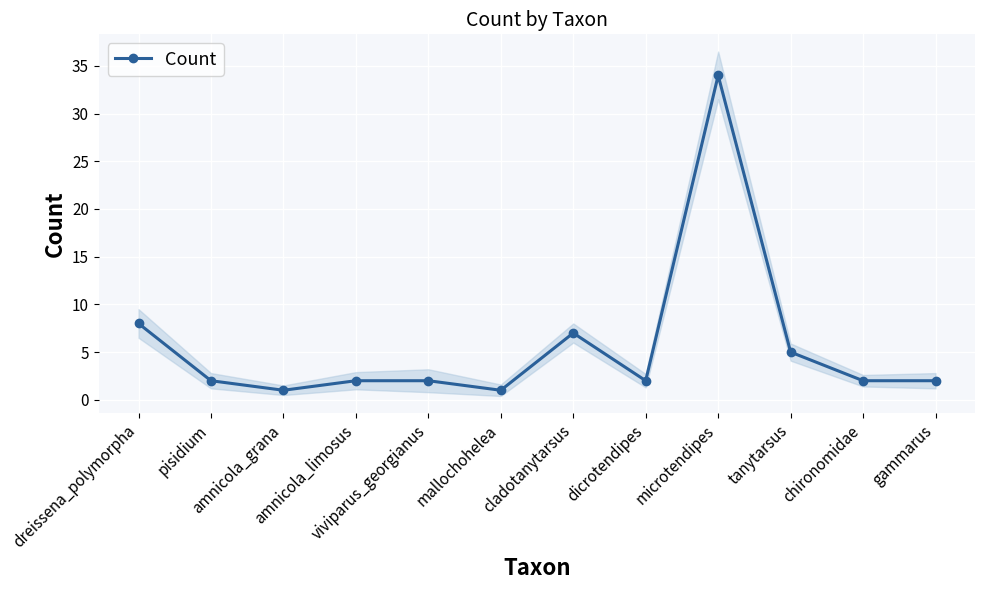

Which label corresponds to the smallest value in the chart?

amnicola_grana